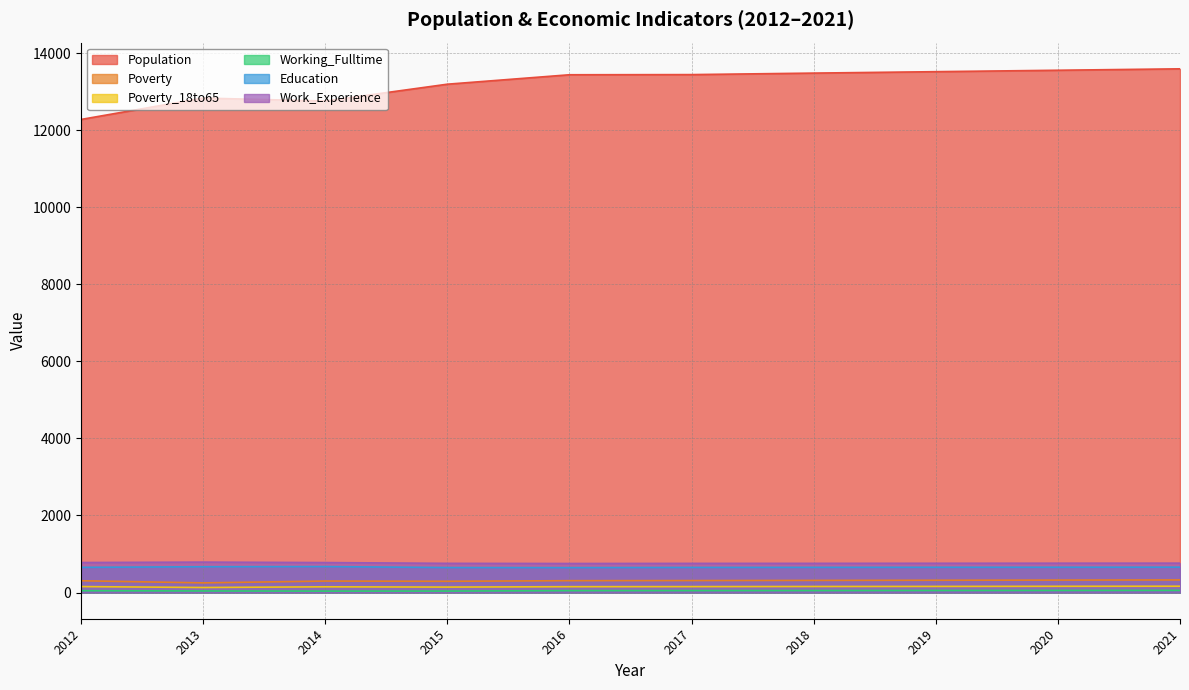

Where is the first local maximum for Poverty?

2014